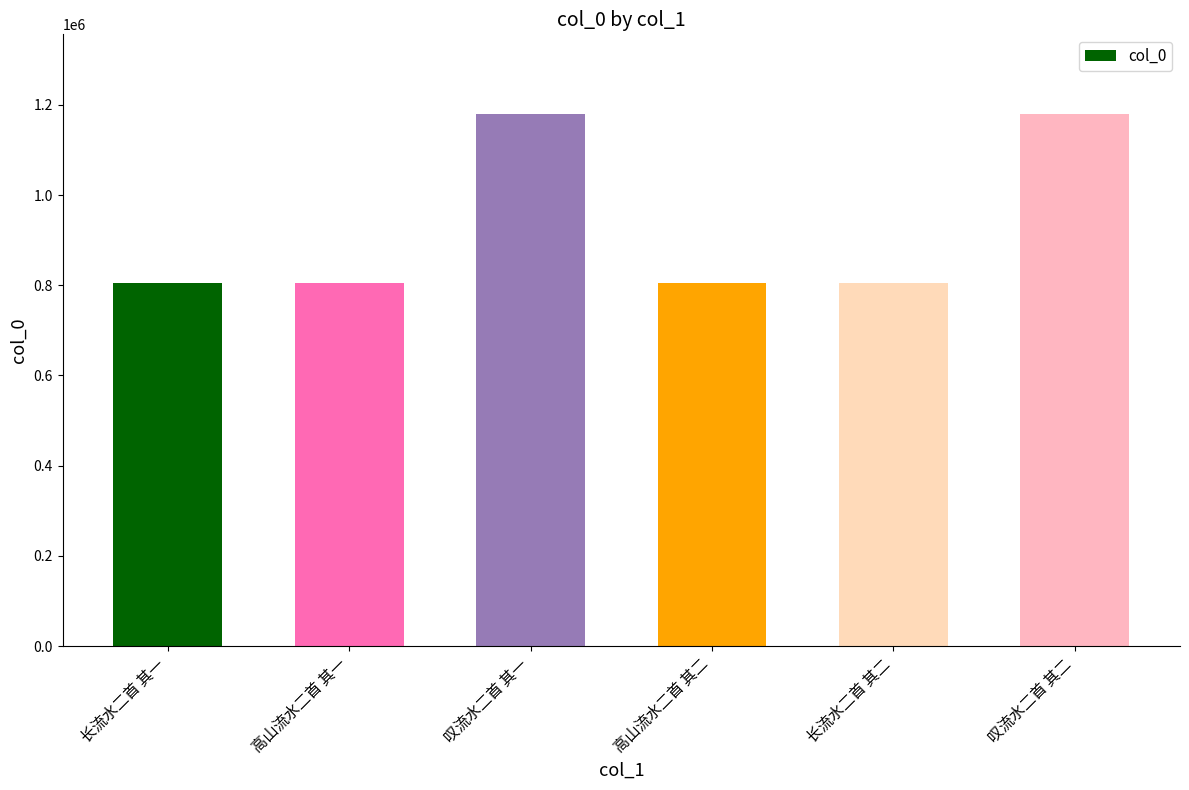

How many data points does each series have?

6